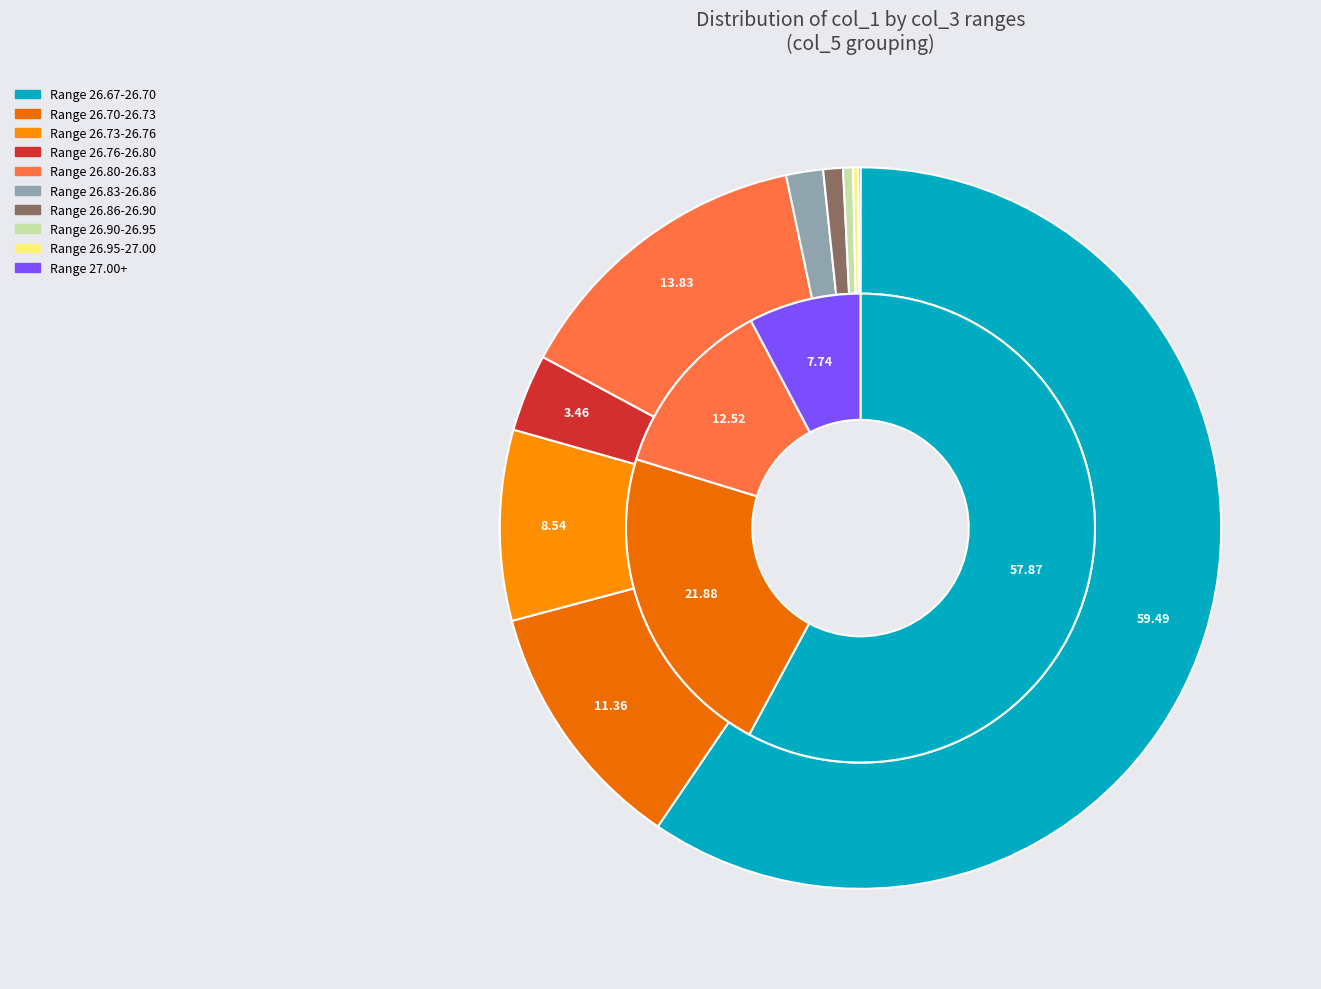

Does col_5=0 account for over 50% of the chart?

Yes